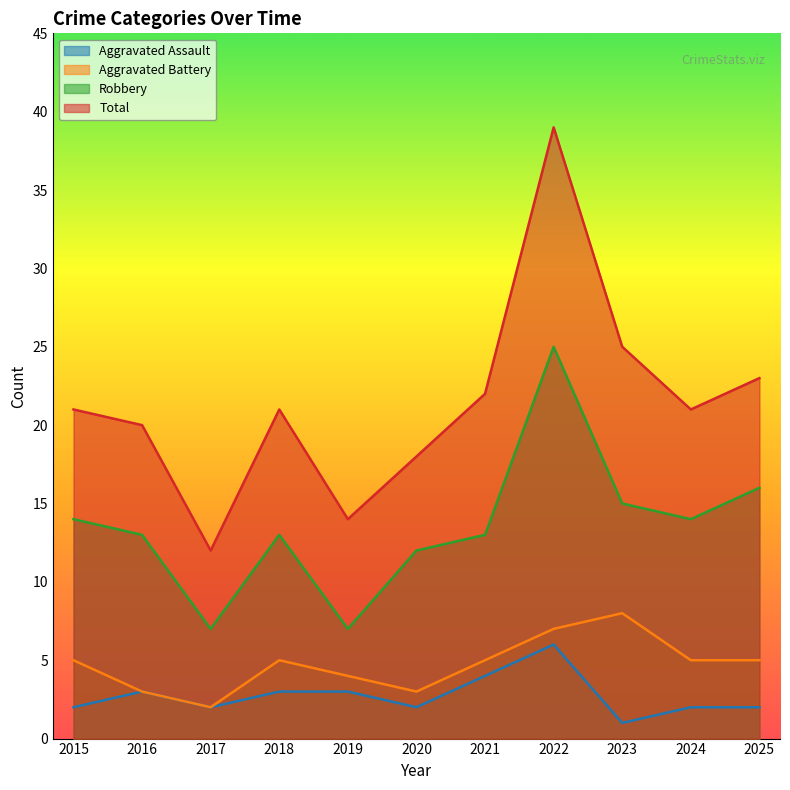

List the labels in order of Aggravated Assault value, smallest first.

2023, 2015, 2017, 2020, 2024, 2025, 2016, 2018, 2019, 2021, 2022